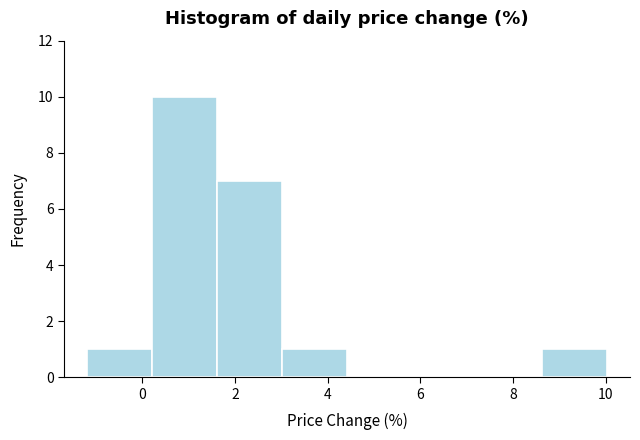

Reading left to right, list every bar in this chart as the range it spans on the x-axis followed by its height. Neither the bar edges nor the heights are printed on the chart, so give them approximately, as read against the axes.

-1.2 to 0.2: 1
0.2 to 1.6: 10
1.6 to 3.0: 7
3.0 to 4.4: 1
4.4 to 5.8: 0
5.8 to 7.2: 0
7.2 to 8.6: 0
8.6 to 10.0: 1